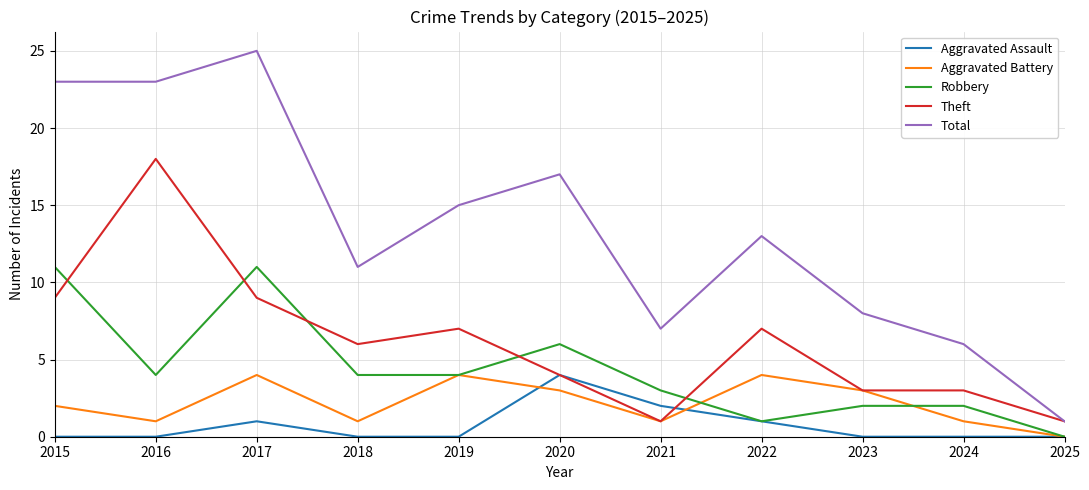

True or false: Theft has a value of 6 at 2018.

True